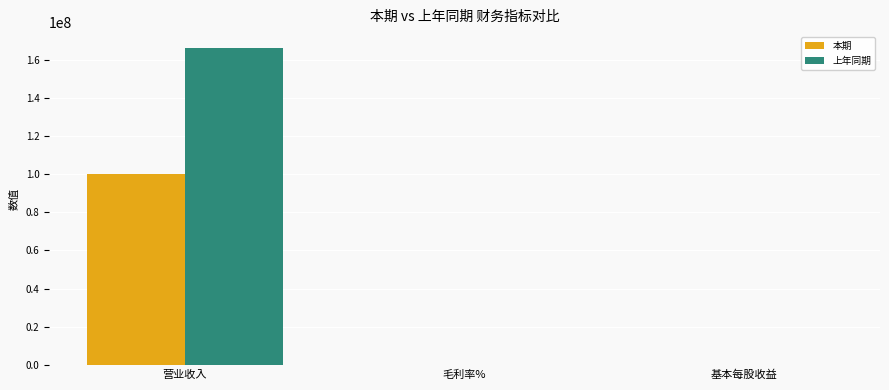

Which category has the highest value in the 本期 series?

营业收入